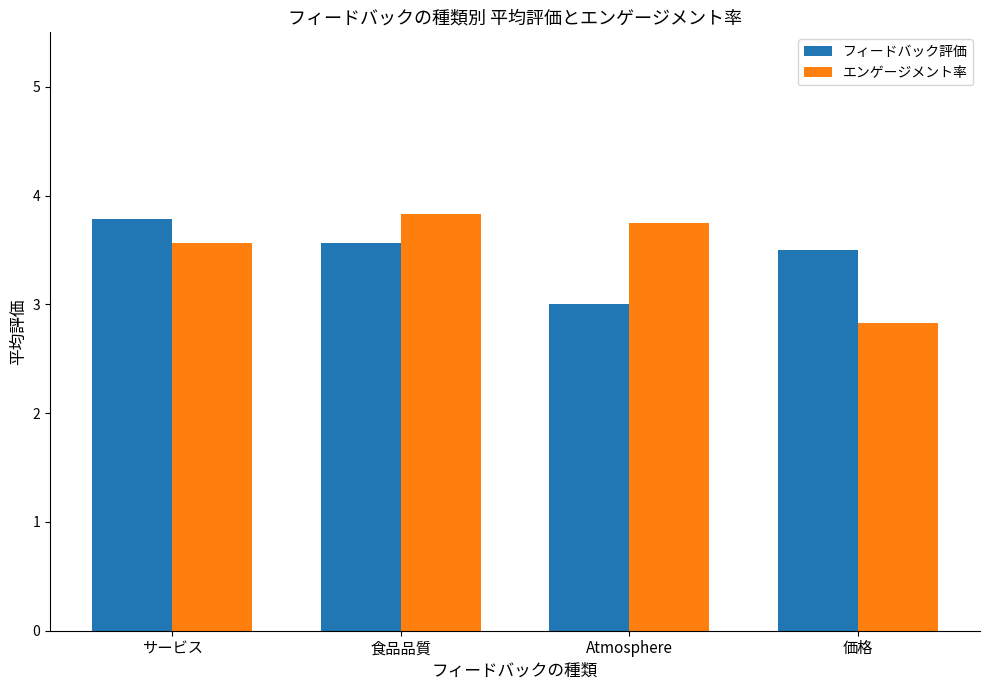

What is the greatest value displayed?

3.8